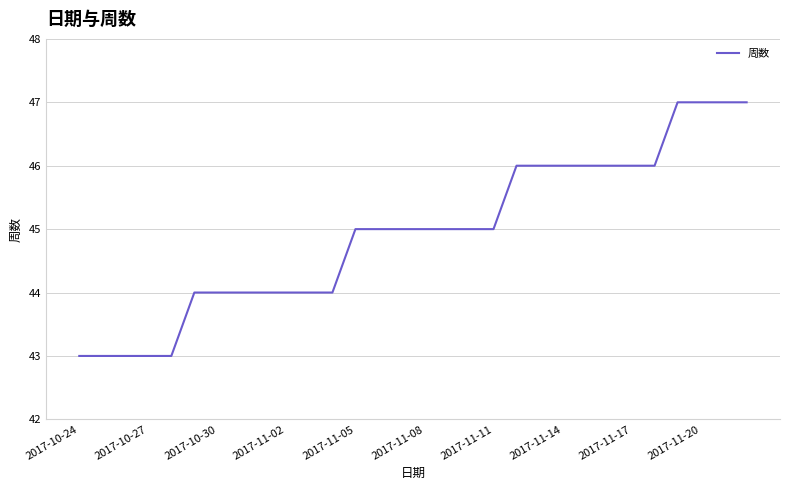

What is the greatest value displayed?

47